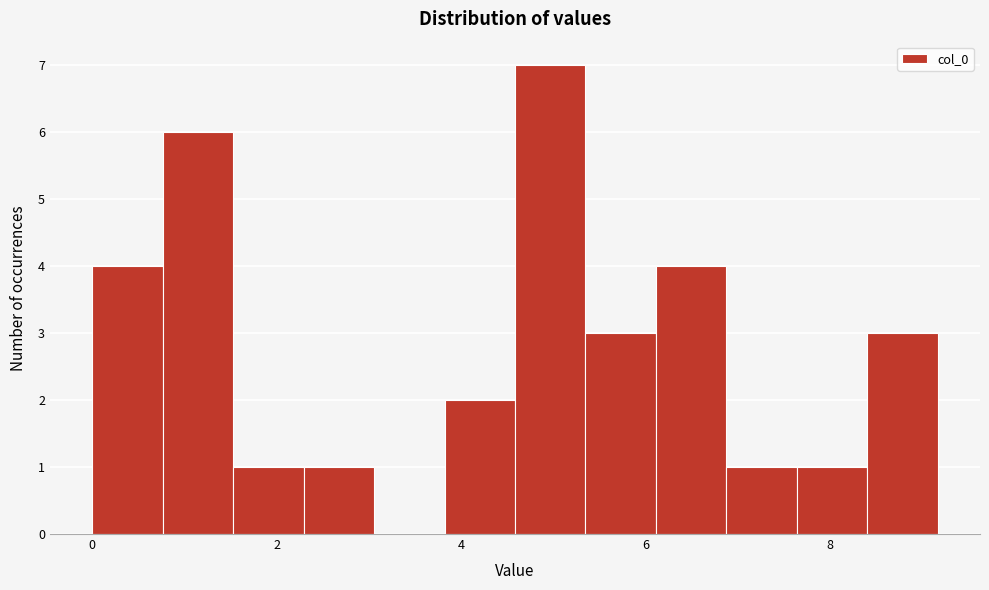

Around what value on the x-axis is the tallest bar? Give the approximate position of its centre, as read against the axis.

5.0